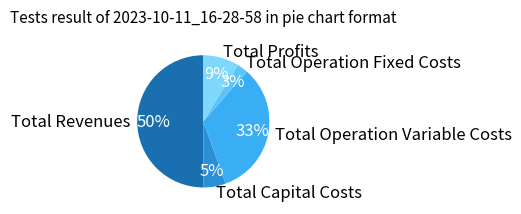

Which has a higher value, Total Revenues or Total Capital Costs?

Total Revenues